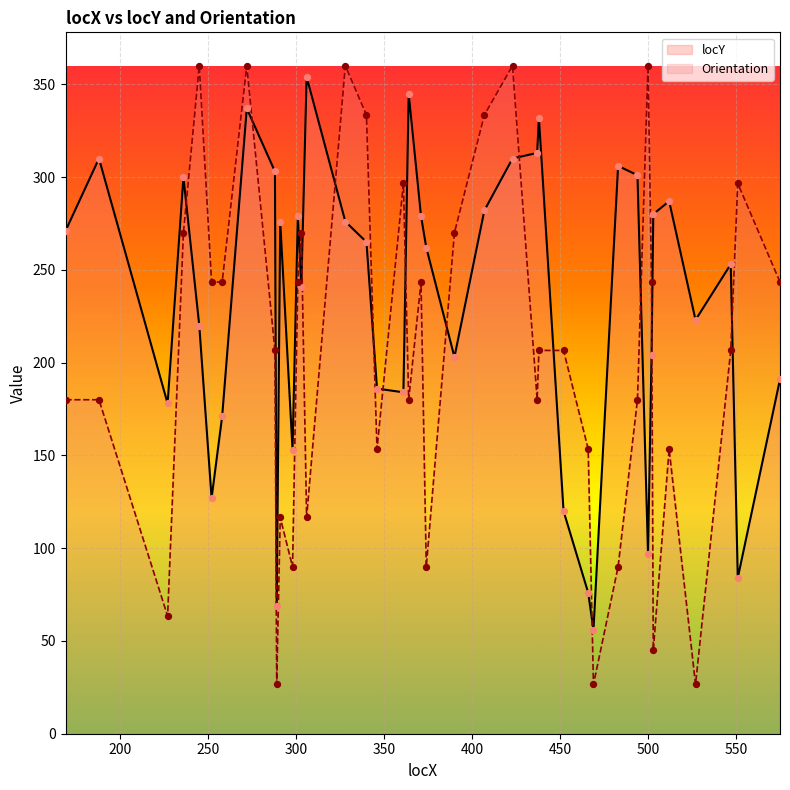

What are all the series names shown in the legend?

locY, Orientation